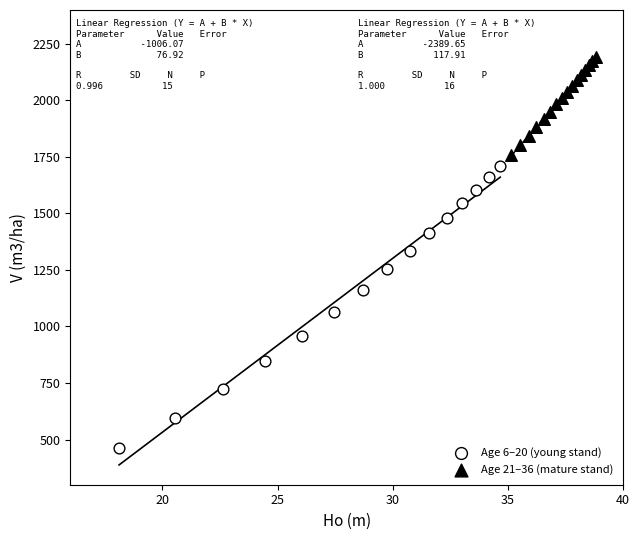

Which series contains the lowest Y value?

Age 6–20 (young stand)